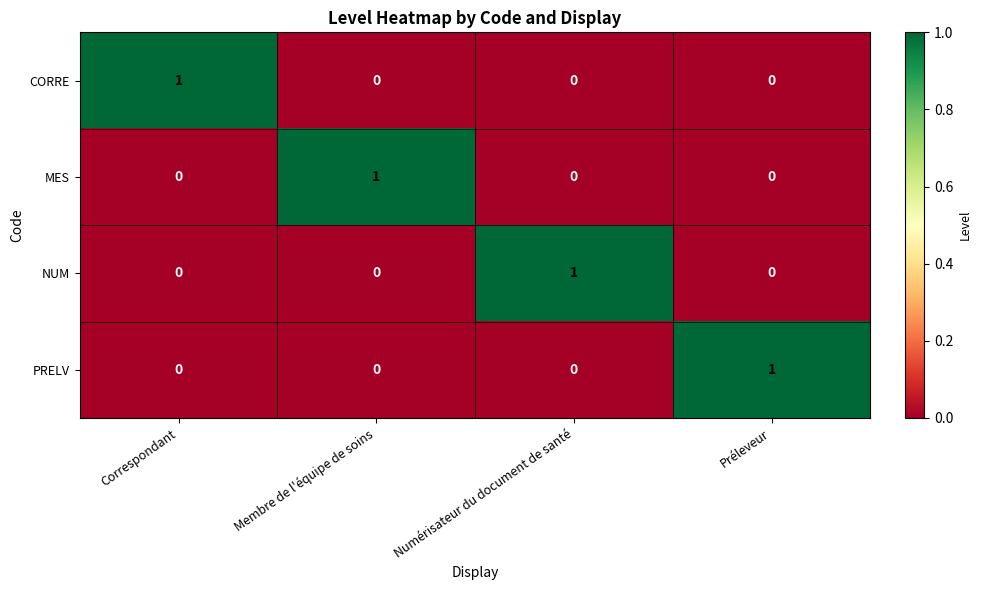

Reading left to right, extract all data points from this chart.

CORRE: Correspondant=1	Membre de l'équipe de soins=0	Numérisateur du document de santé=0	Préleveur=0
MES: Correspondant=0	Membre de l'équipe de soins=1	Numérisateur du document de santé=0	Préleveur=0
NUM: Correspondant=0	Membre de l'équipe de soins=0	Numérisateur du document de santé=1	Préleveur=0
PRELV: Correspondant=0	Membre de l'équipe de soins=0	Numérisateur du document de santé=0	Préleveur=1